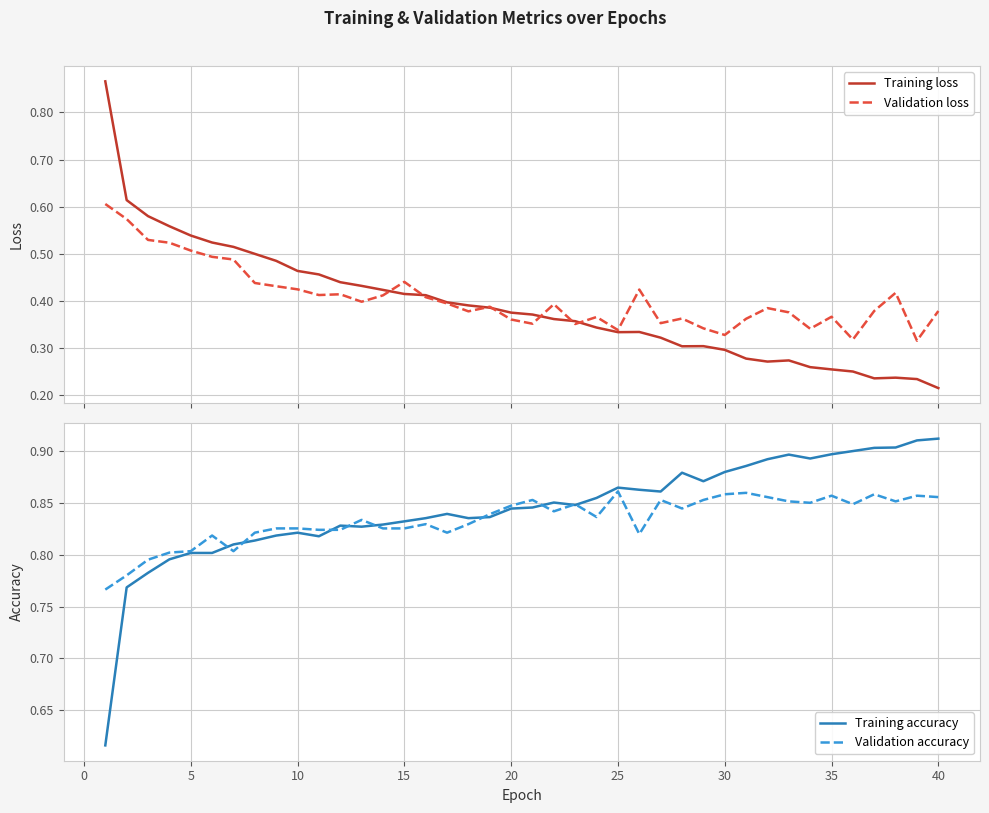

Is it true that Validation accuracy equals 0.4 at 15?

False